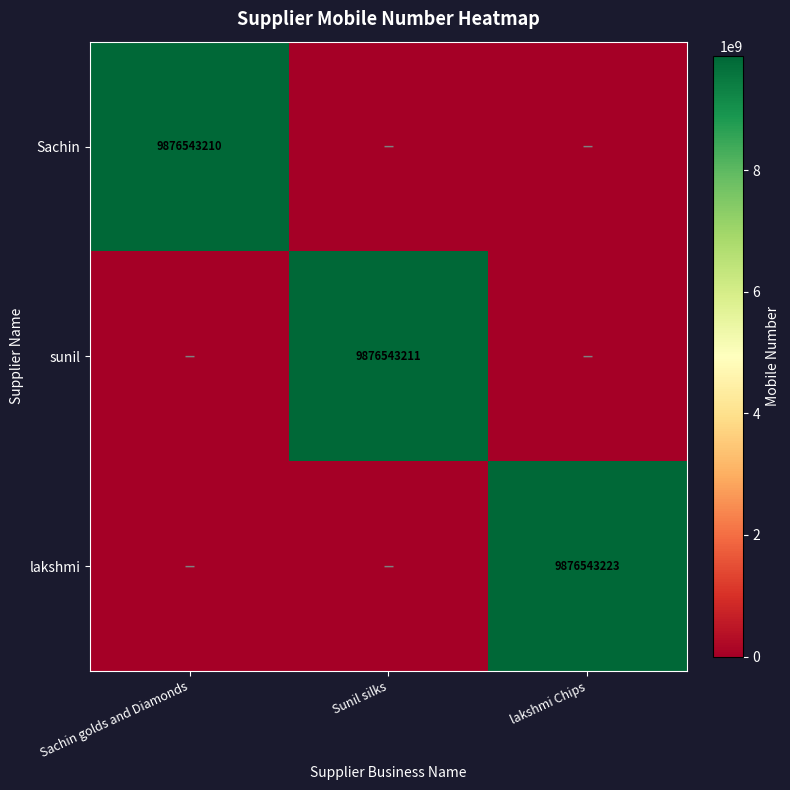

Is it true that lakshmi equals 9876543223 at lakshmi Chips?

True